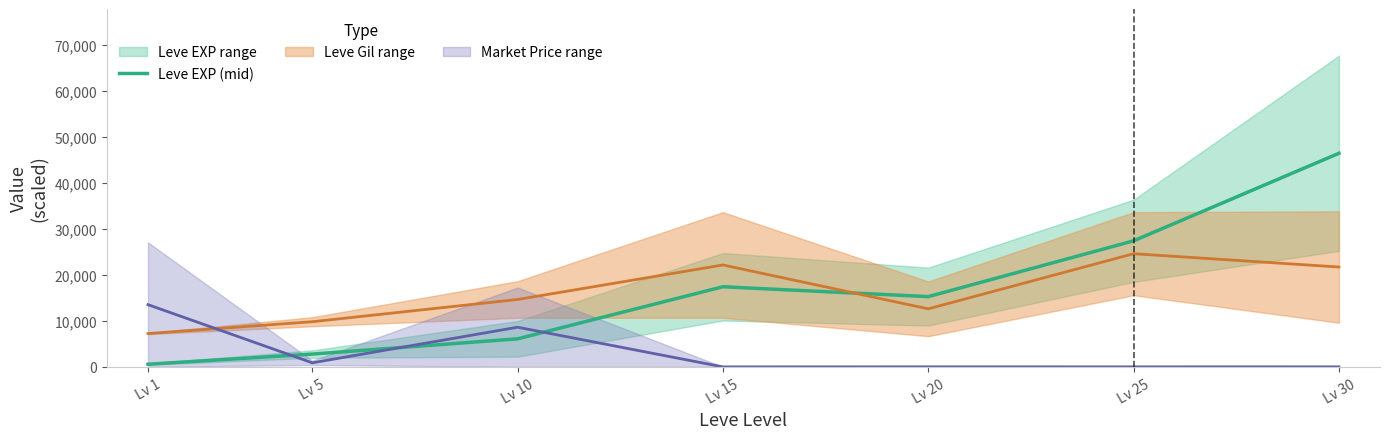

What is the average value?

16594